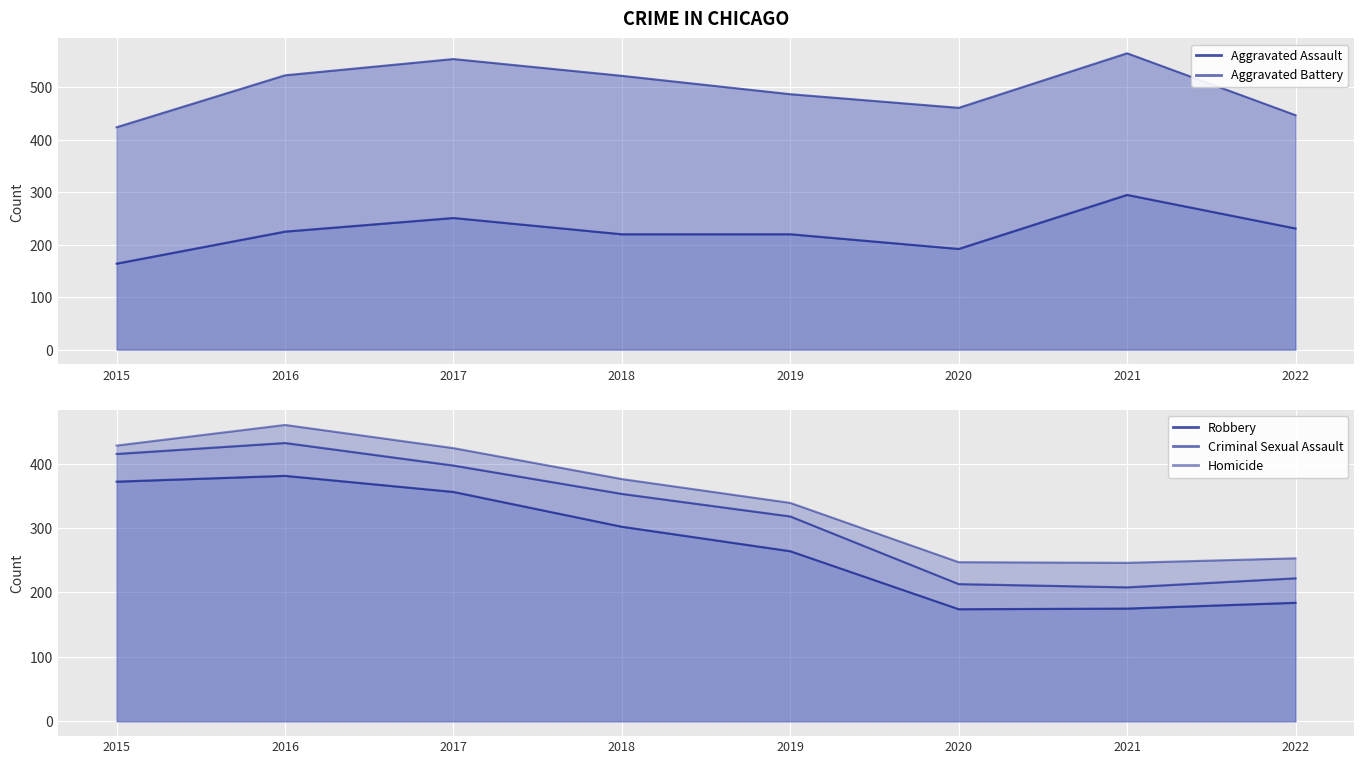

Reading left to right, what are all the values shown in this chart?

Aggravated Assault: 2015=164	2016=225	2017=251	2018=220	2019=220	2020=192	2021=295	2022=231
Aggravated Battery: 2015=260	2016=298	2017=303	2018=302	2019=267	2020=269	2021=270	2022=216
Criminal Sexual Assault: 2015=43	2016=51	2017=41	2018=51	2019=54	2020=39	2021=33	2022=38
Homicide: 2015=13	2016=28	2017=27	2018=23	2019=21	2020=34	2021=38	2022=31
Robbery: 2015=372	2016=381	2017=356	2018=302	2019=264	2020=174	2021=175	2022=184